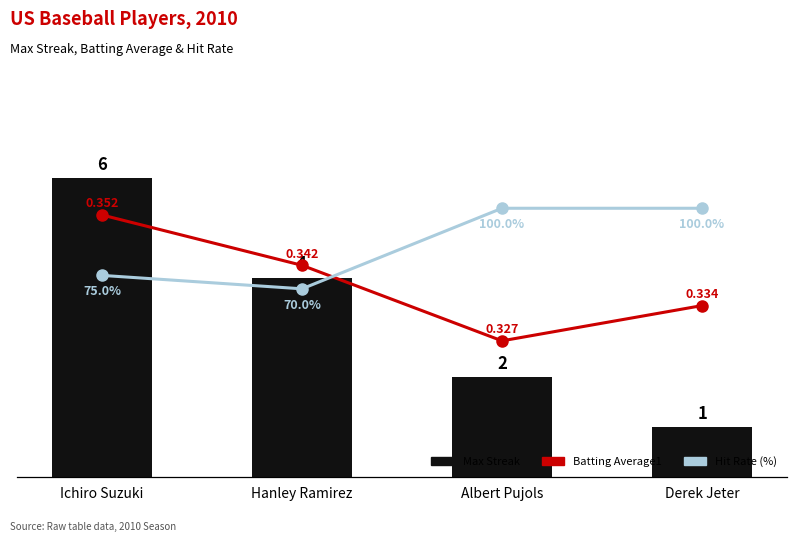

The Hit Rate (%) series shows 70.0 at Hanley Ramirez. True or false?

True